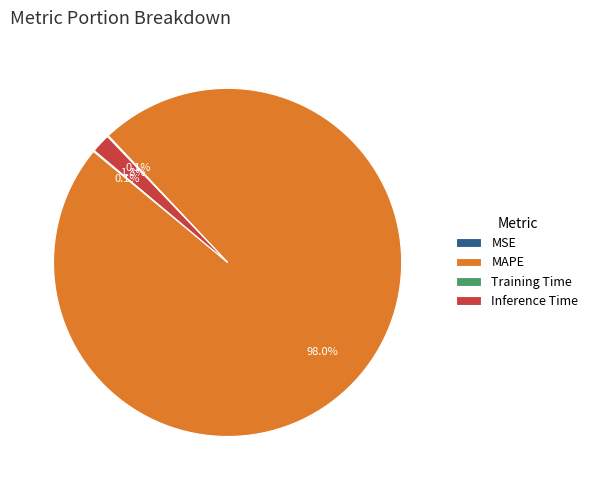

To the nearest percent, what is the average slice percentage?

25%